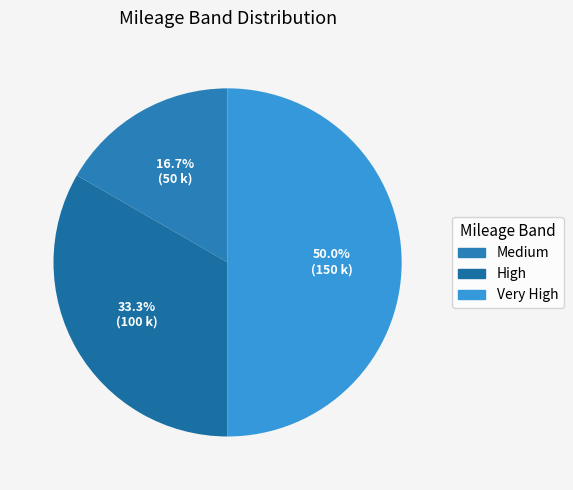

What percentage is NOT represented by High?

66.7%